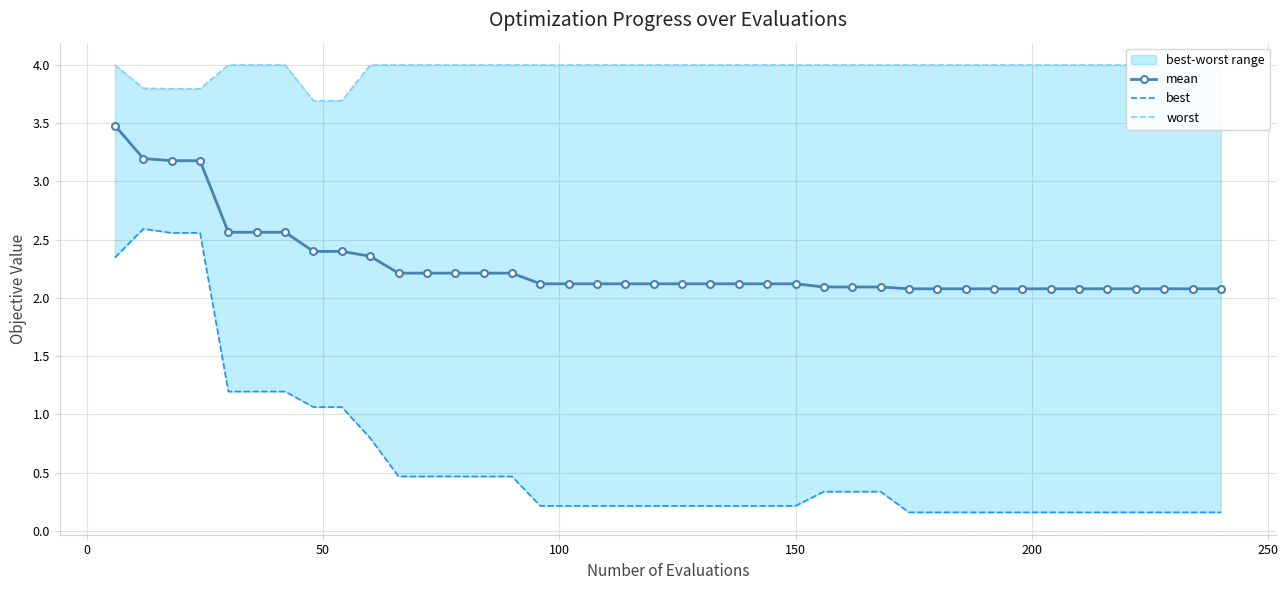

What is the lowest value of the mean series?

2.1